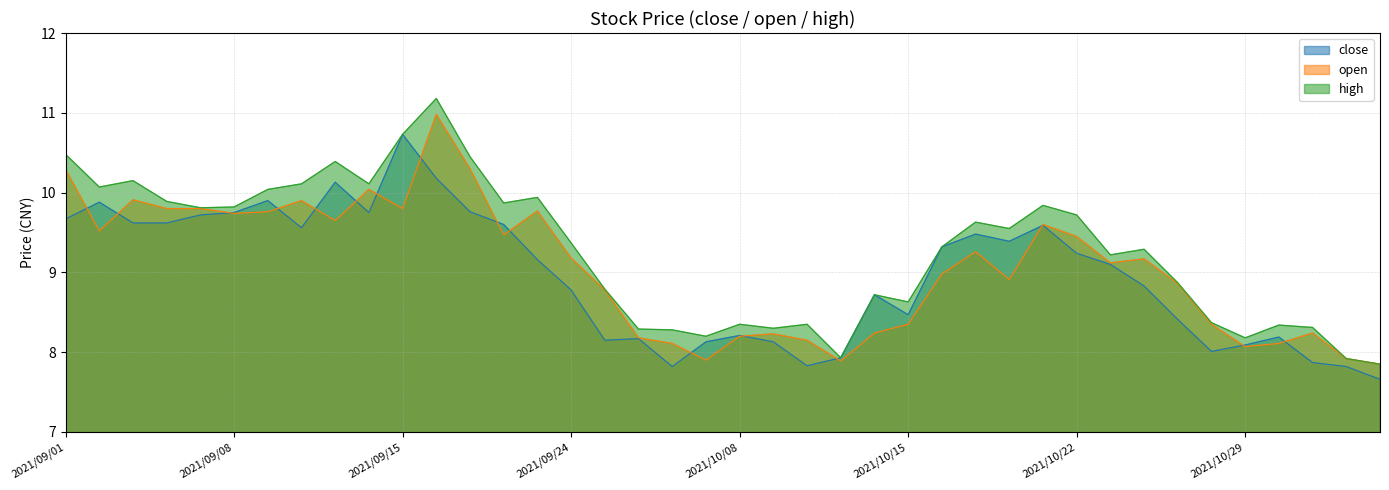

What is the difference between the open values at 2021/09/08 and 2021/10/18?

0.8